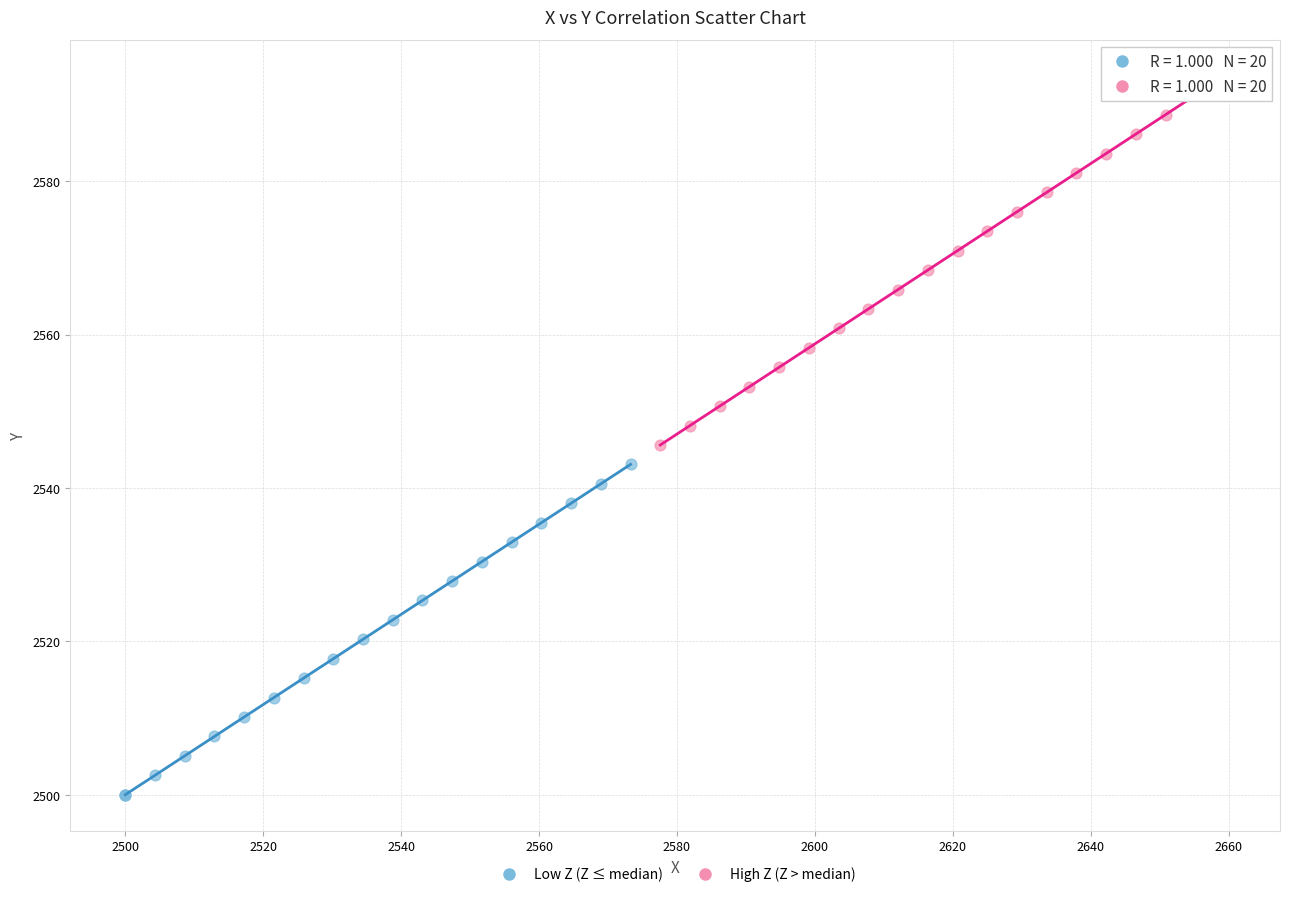

Which series has the widest spread of Y values?

High Z (Z > median)